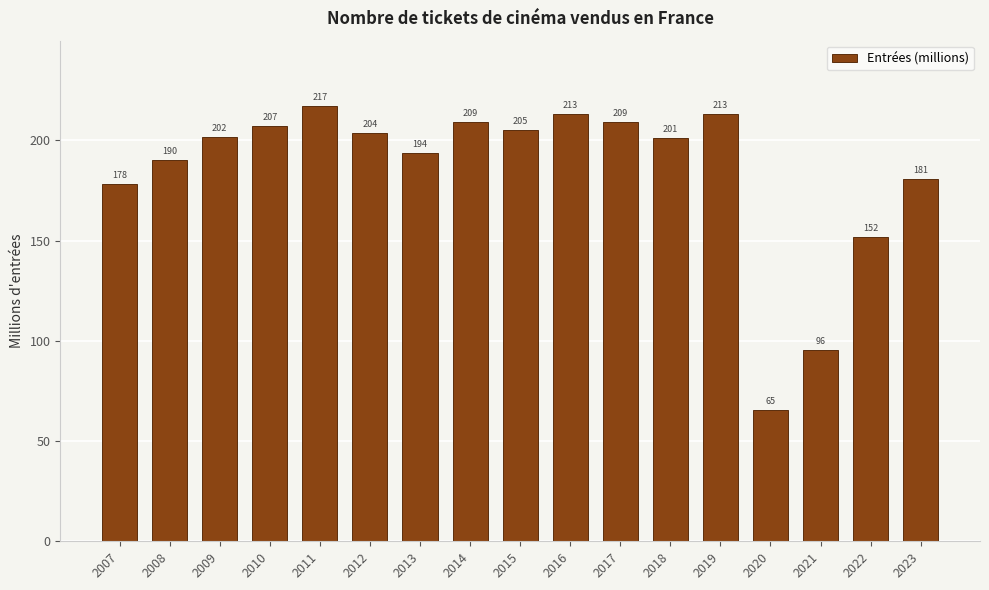

What is the value of the 4th bar from the left?

207.1